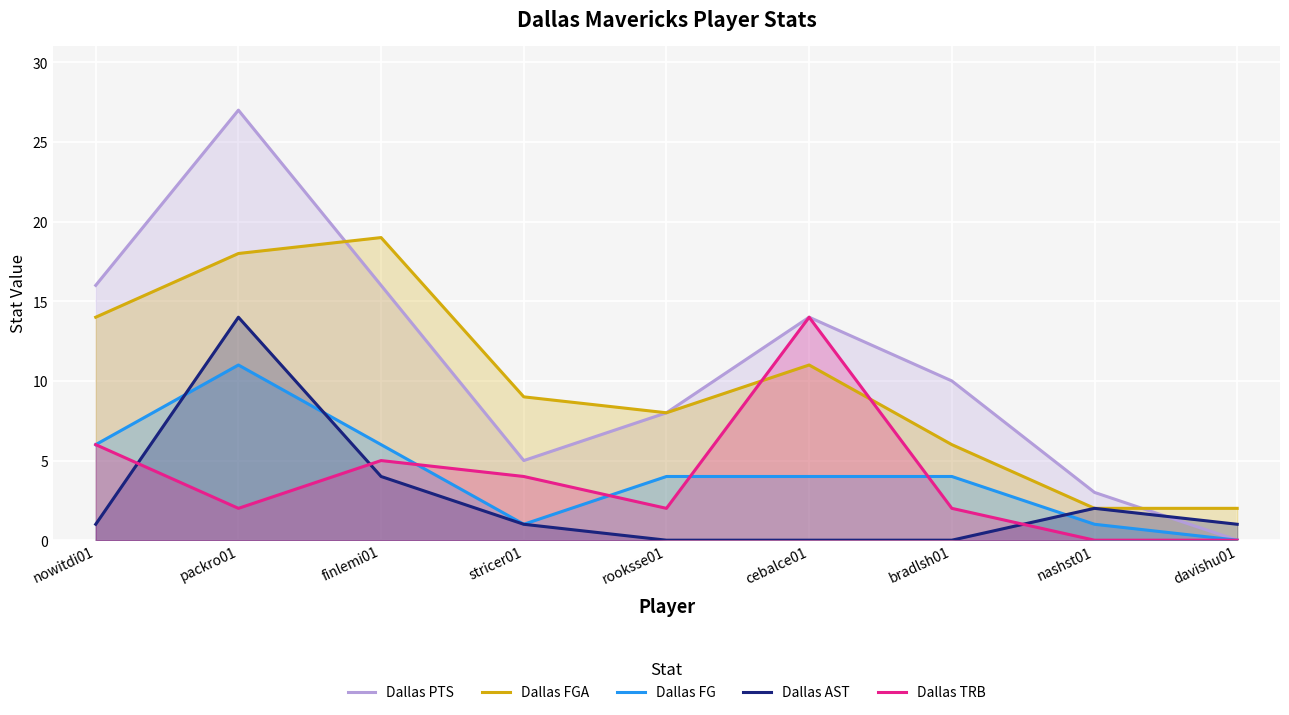

How many lines are shown in the chart?

5